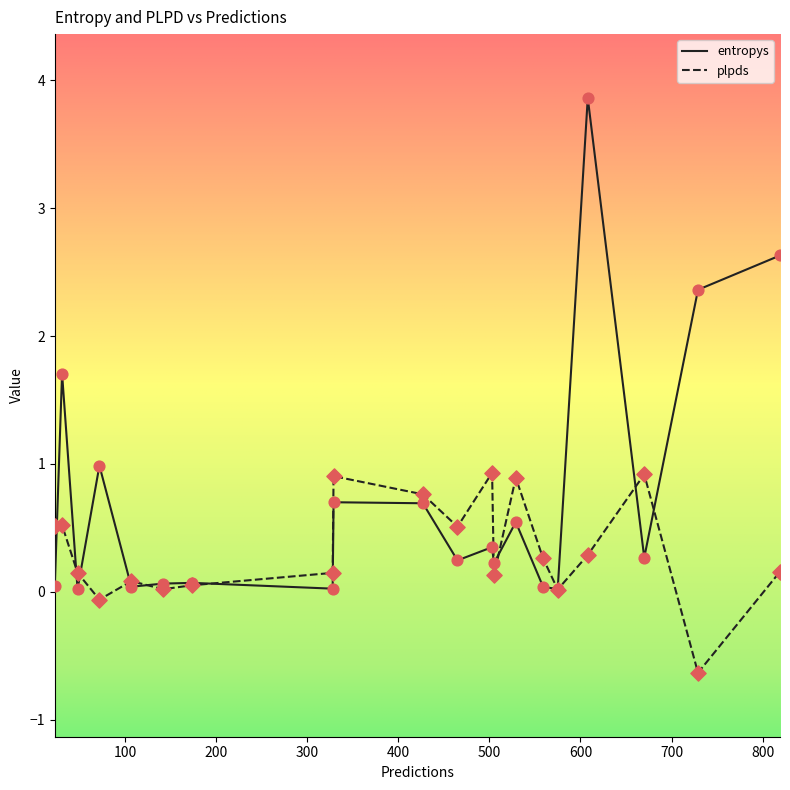

Which series has the largest range (max minus min)?

entropys